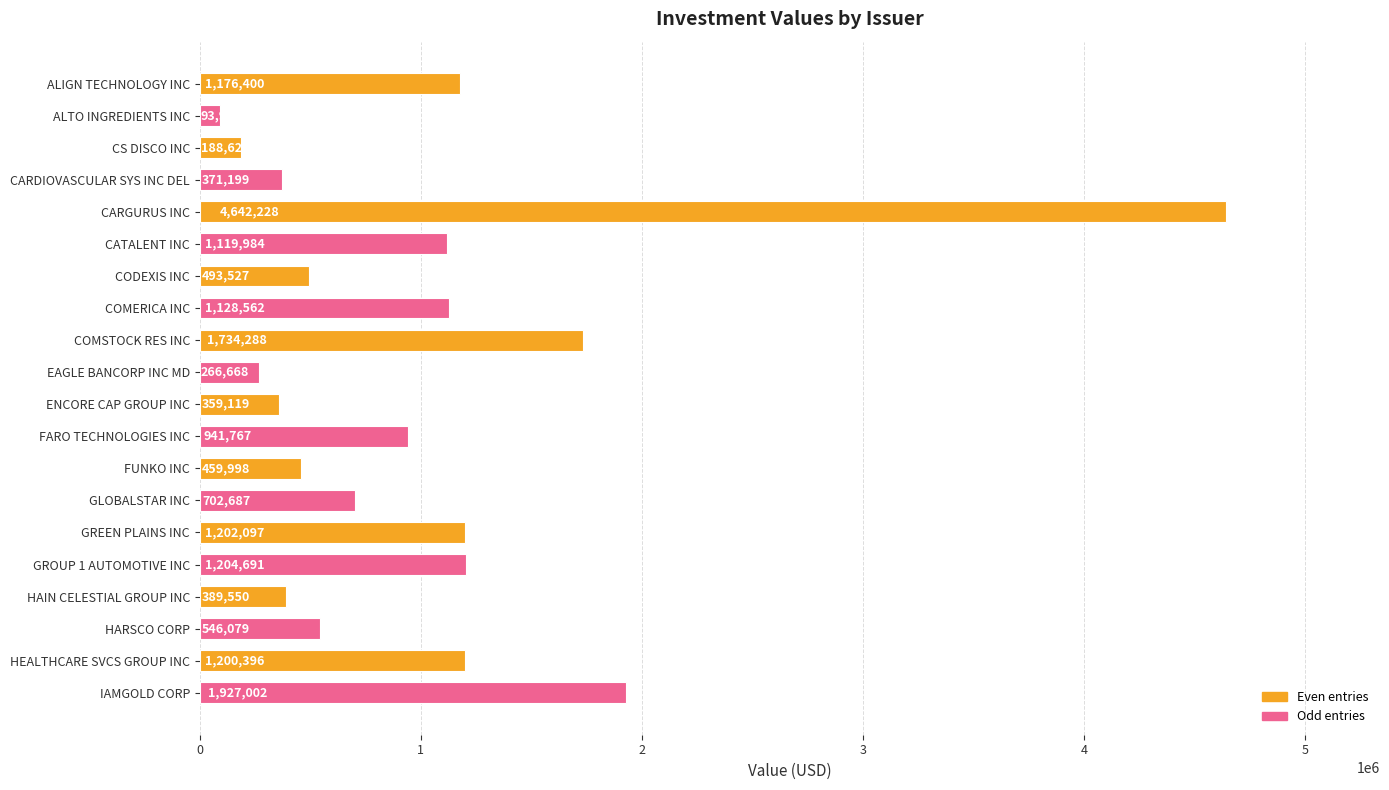

True or false: the data shows 1958582 at CATALENT INC.

False